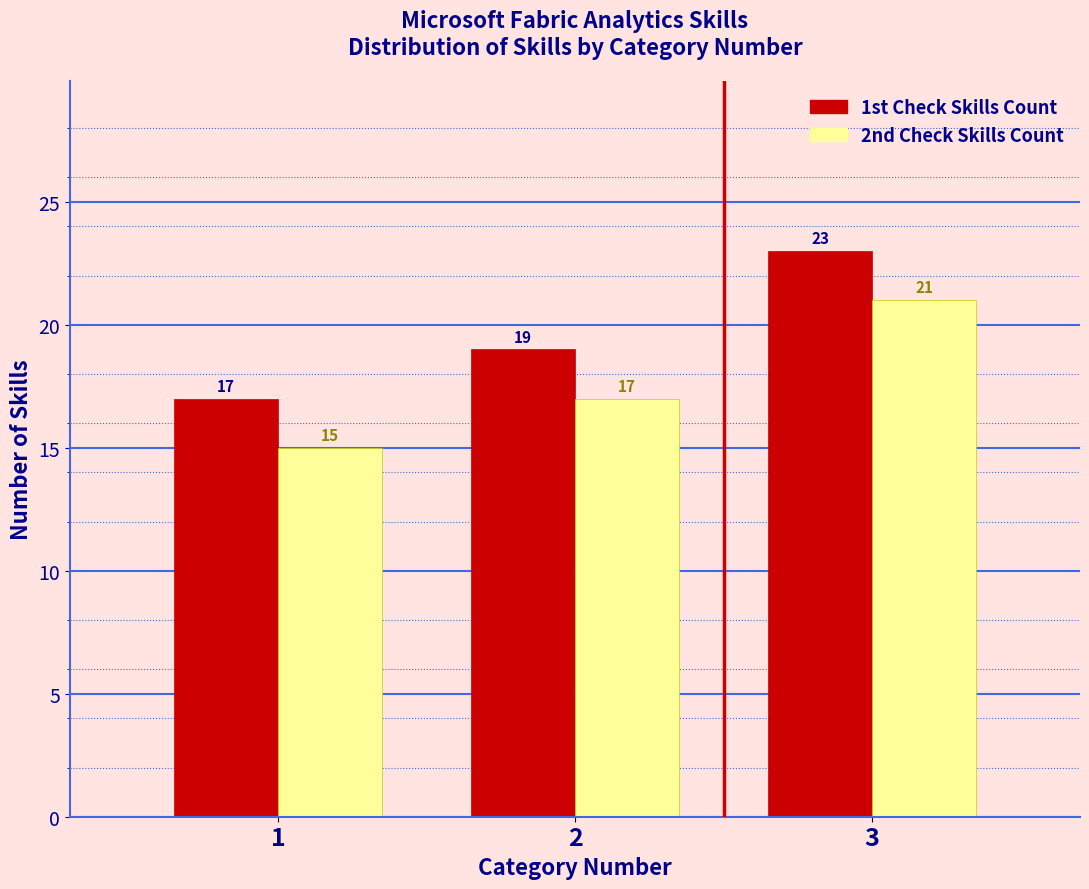

Reading left to right, list every range on the x-axis with the height of the bar of each series over it.

0.5 to 1.5: 1st Check Skills Count=17	2nd Check Skills Count=15
1.5 to 2.5: 1st Check Skills Count=19	2nd Check Skills Count=17
2.5 to 3.5: 1st Check Skills Count=23	2nd Check Skills Count=21